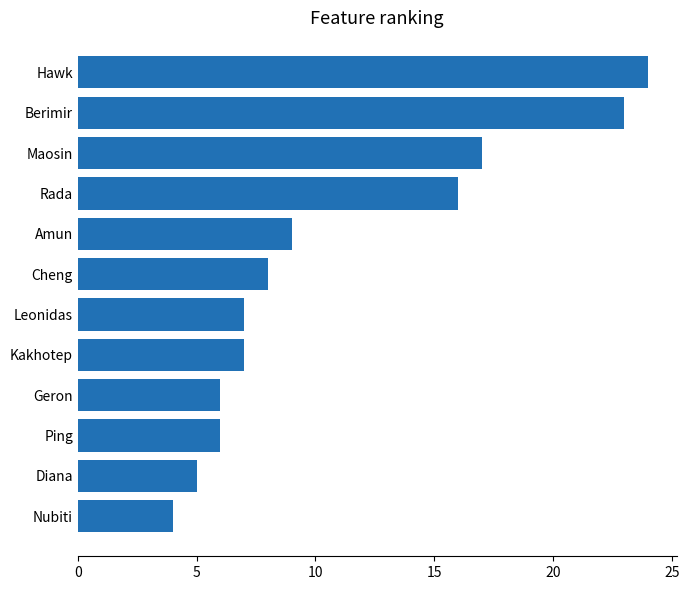

What is the change in value from Leonidas to Berimir?

+16